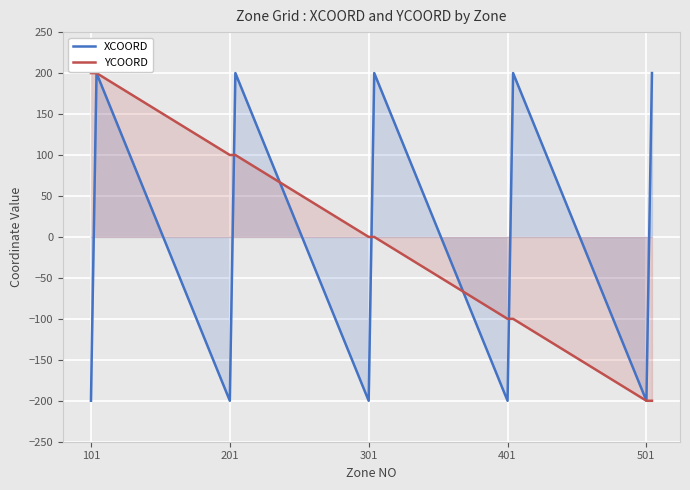

What is the difference between the second highest and minimum values in the XCOORD series?

400